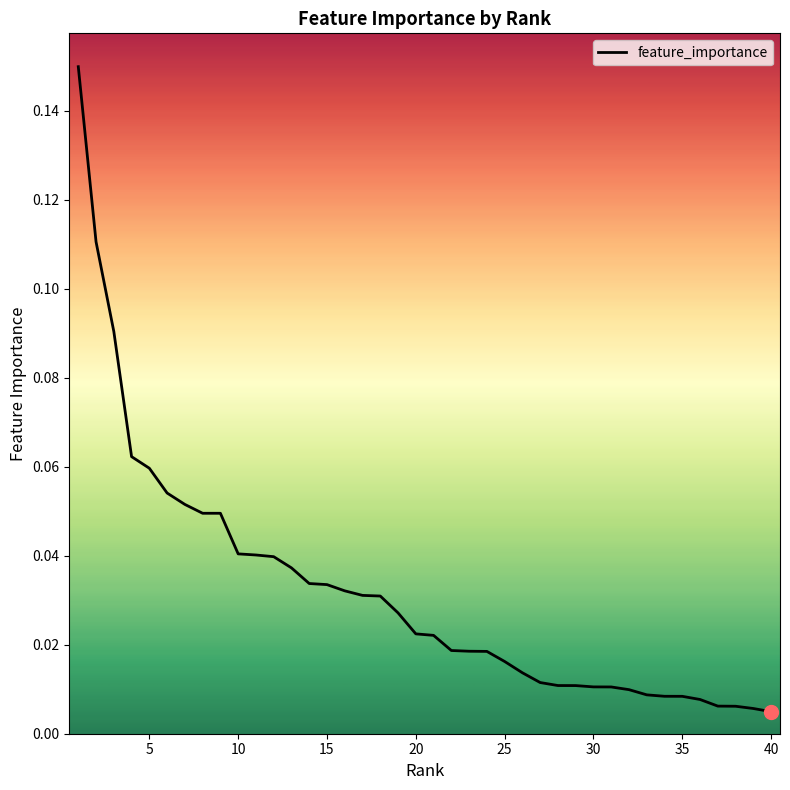

What is the maximum value shown in the chart?

0.1